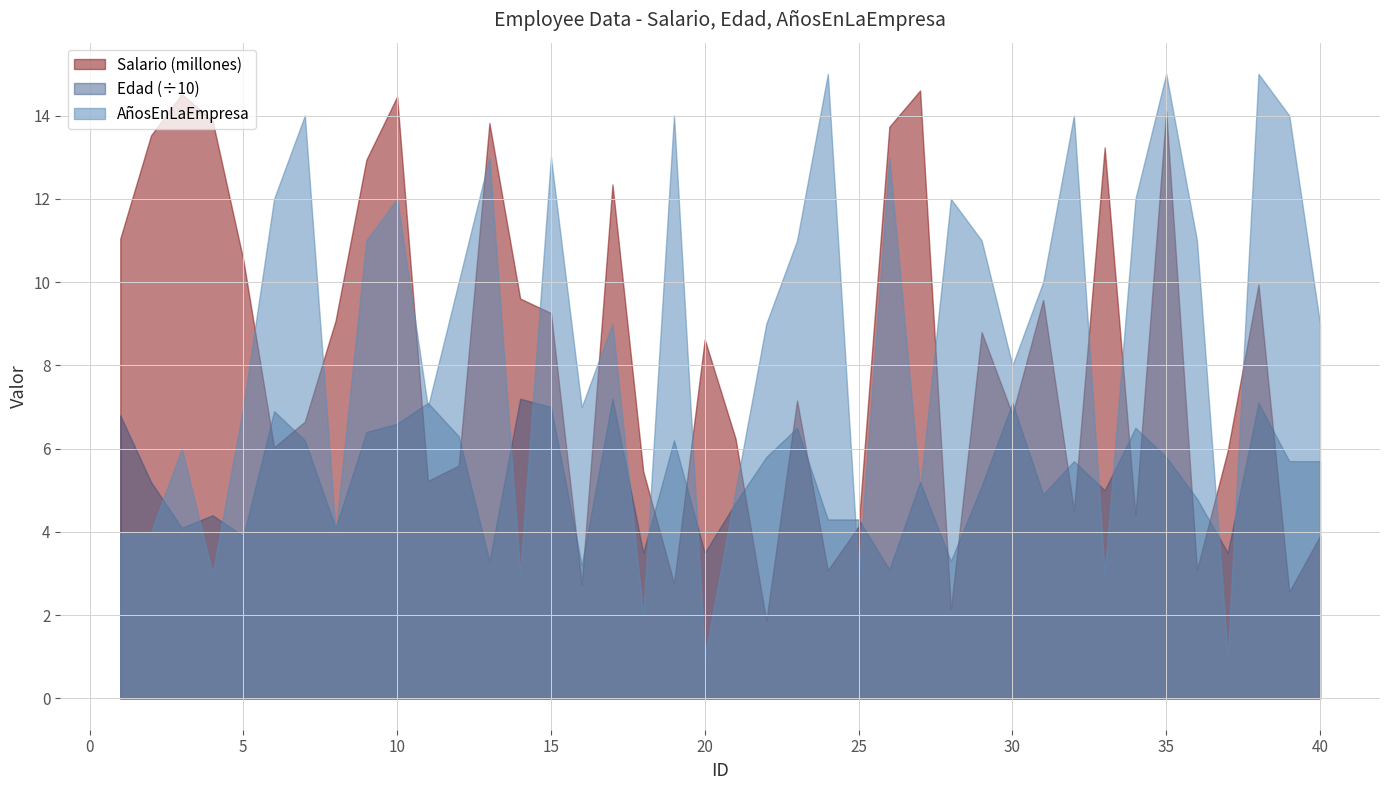

The Salario series shows 1992877 at 14. True or false?

False